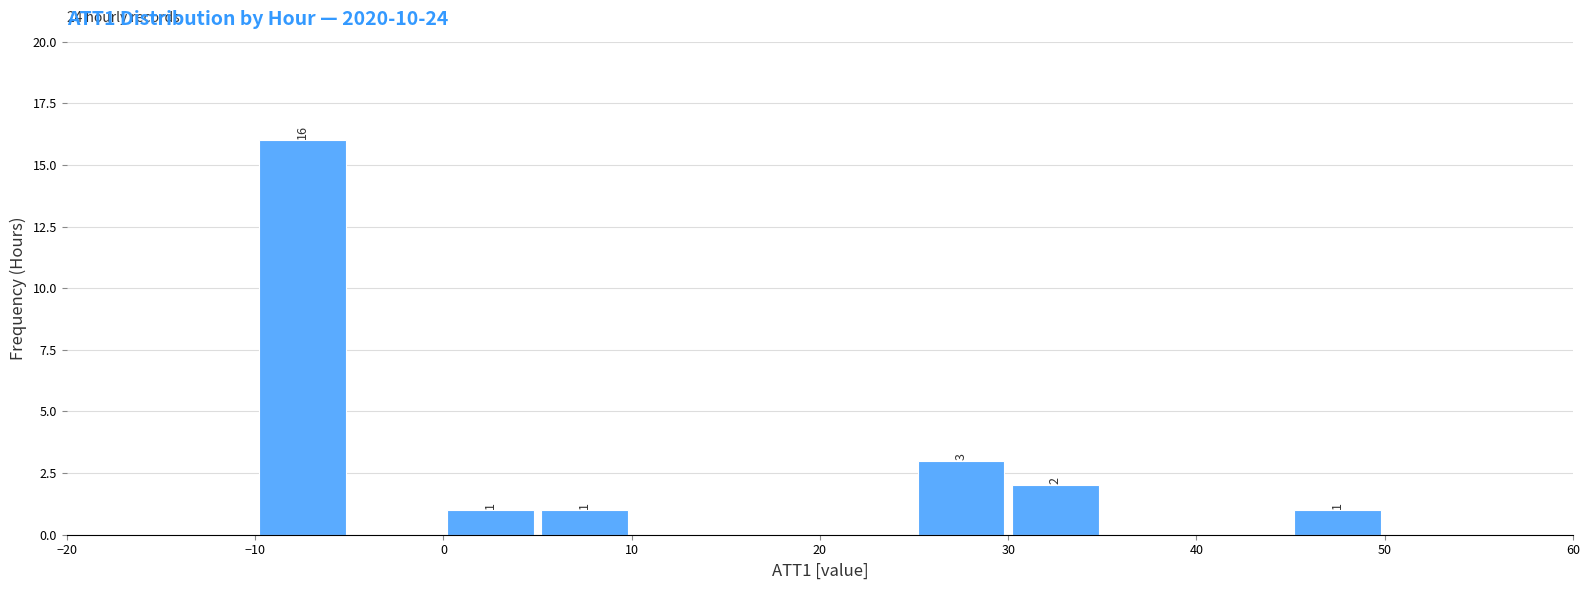

Over which range of the x-axis is the bar tallest?

-10 to -5